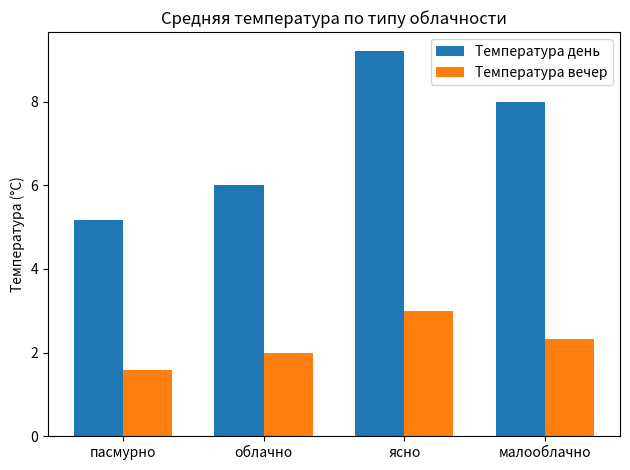

What is the difference between the Температура вечер values at ясно and пасмурно?

1.4